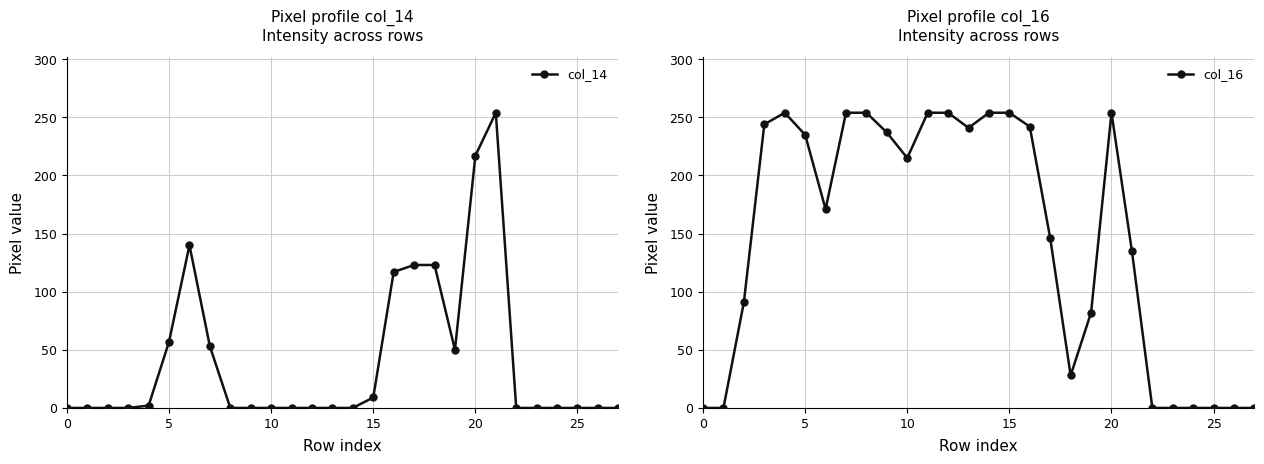

Which series has the largest total across all categories?

col_16